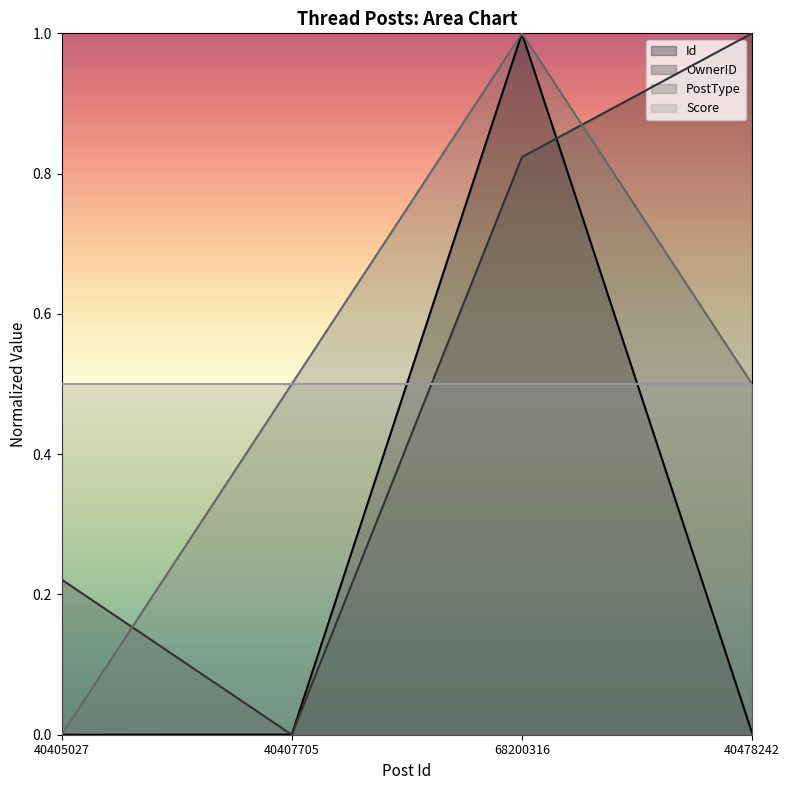

At how many categories does at least one series exceed 0?

4